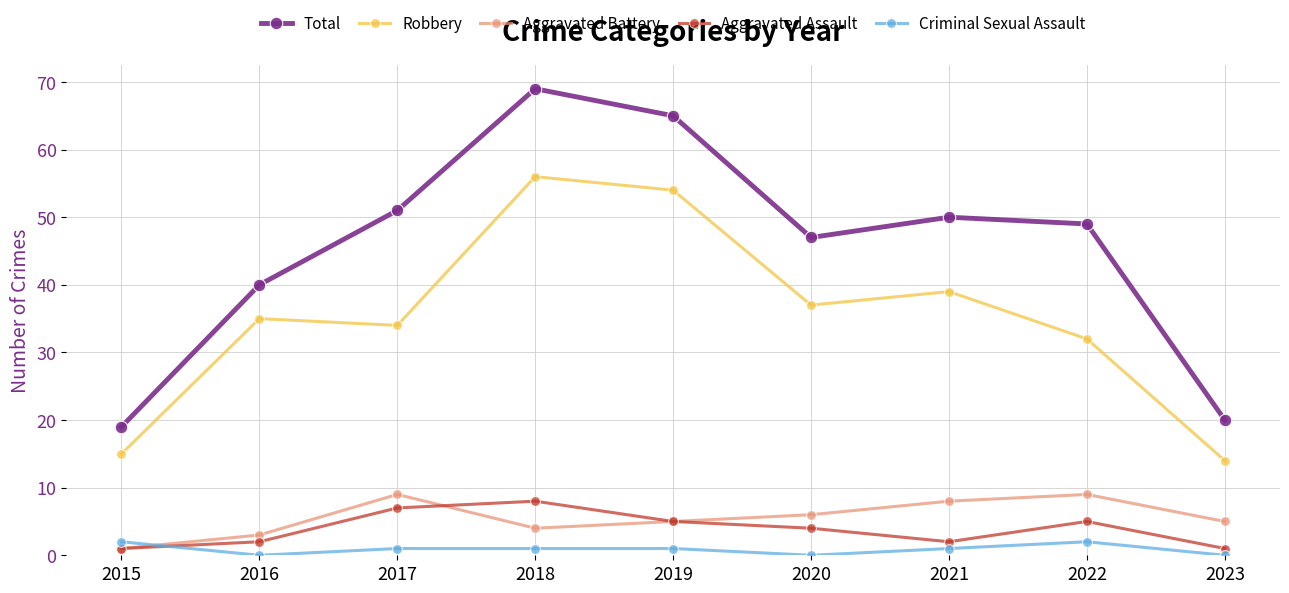

At 2016, list the series in order from largest to smallest.

Total, Robbery, Aggravated Battery, Aggravated Assault, Criminal Sexual Assault